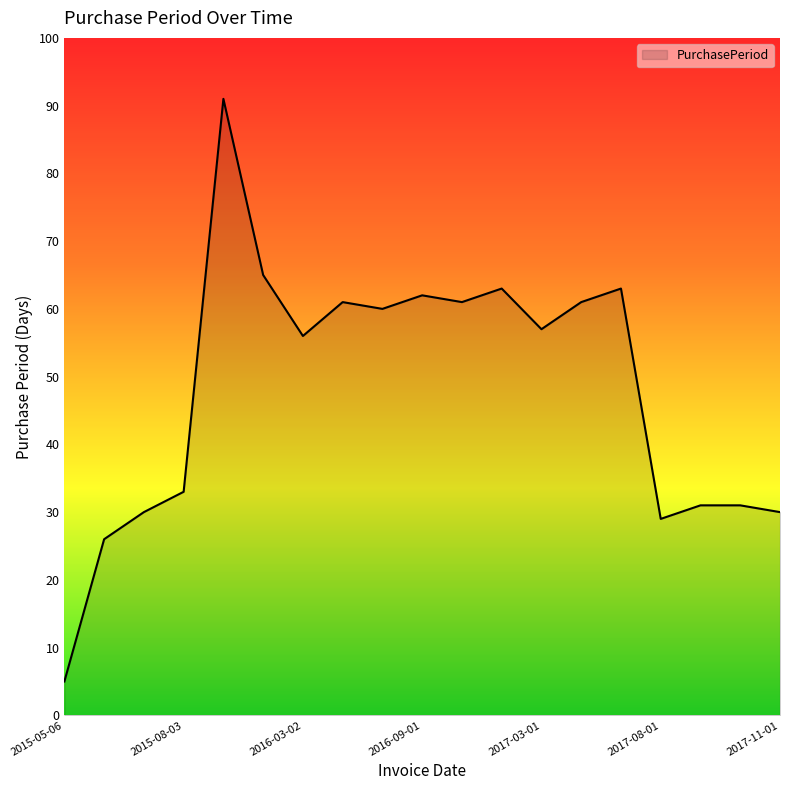

Does the chart display data point markers on the line(s)?

No